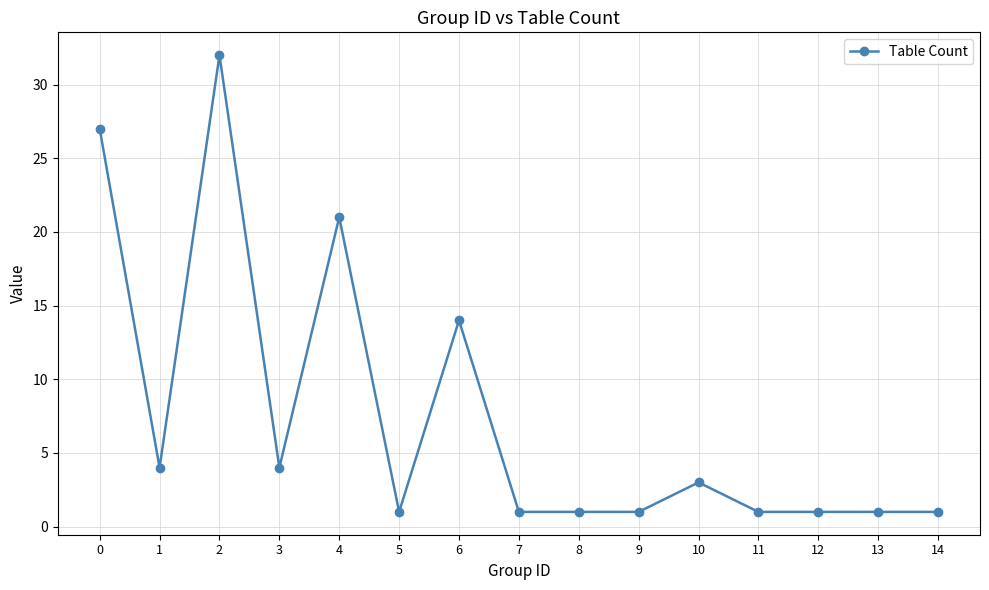

What is the approximate value at 1?

4